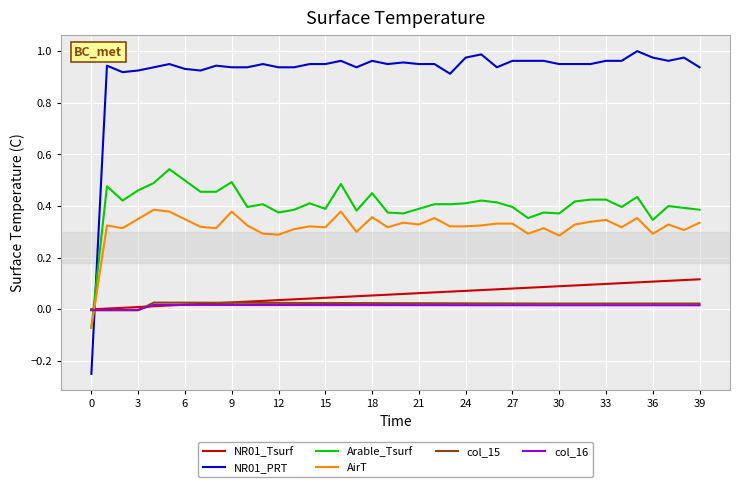

True or false: NR01_PRT and NR01_Tsurf cross at least once.

True